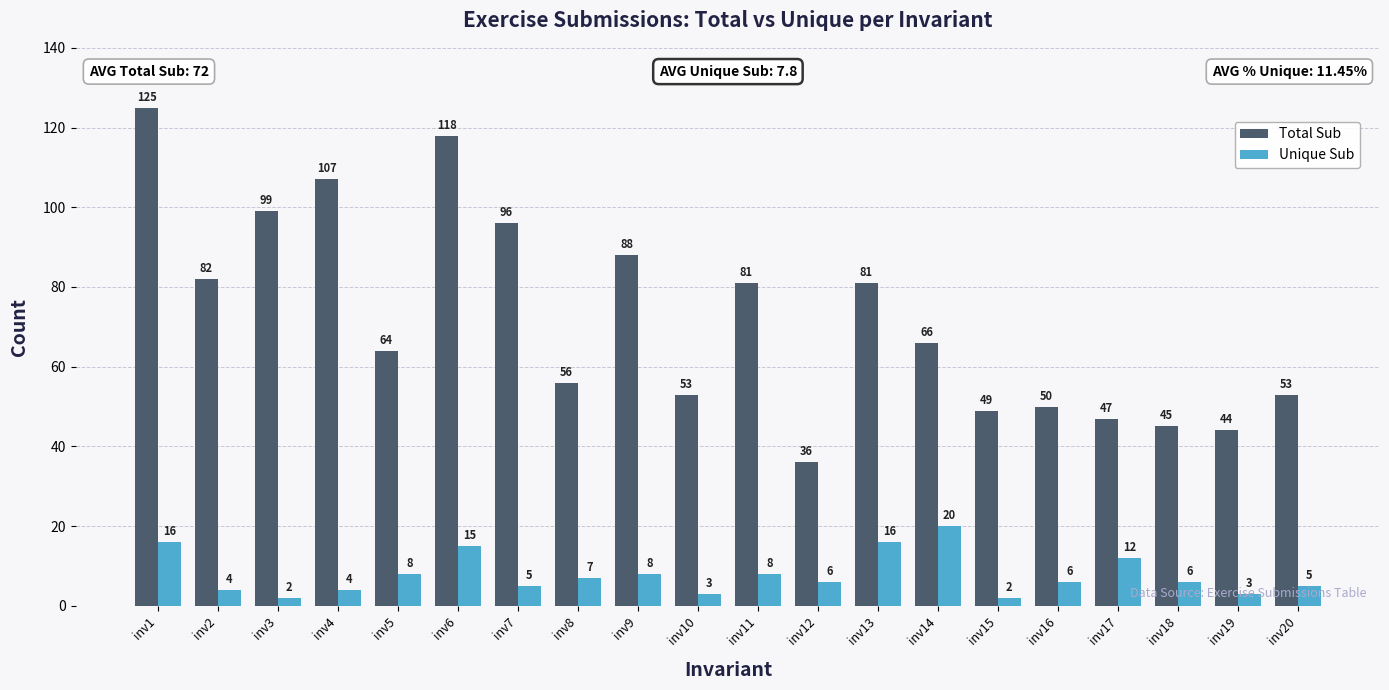

Is the value of Unique Sub at inv14 greater than the value of Total Sub at inv6?

No